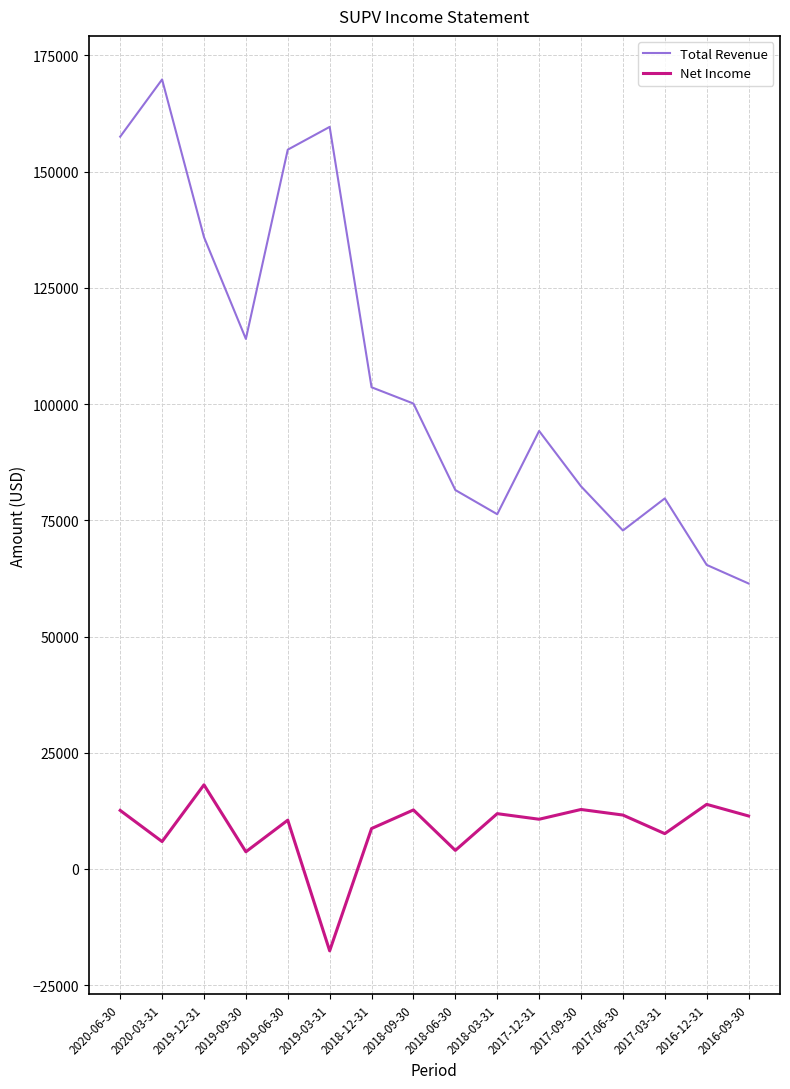

What is the difference between the maximum and minimum values in the Net Income series?

35700